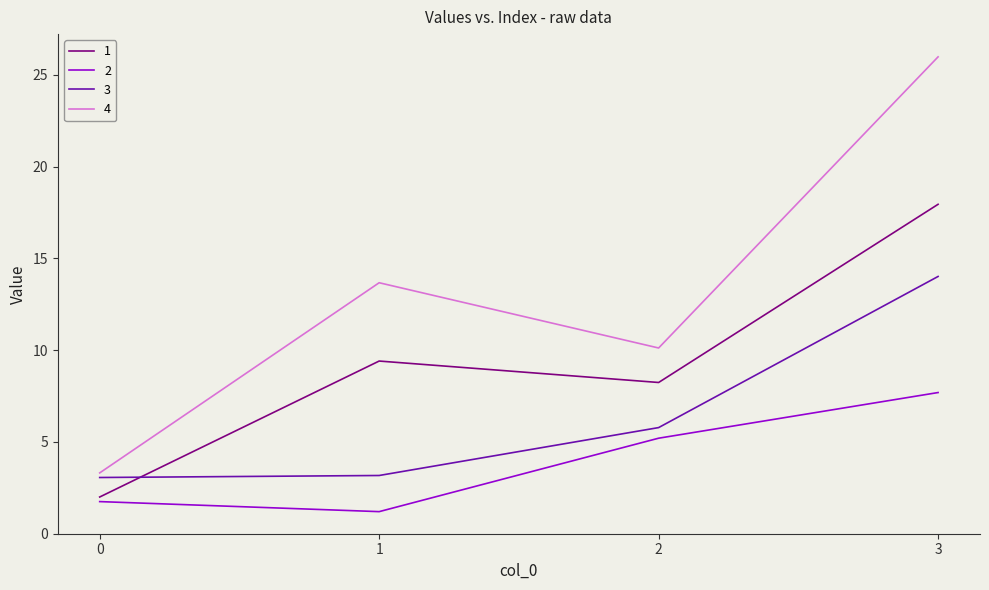

What is the greatest value displayed?

26.0